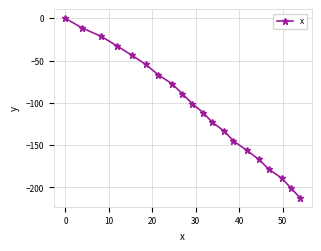

What is the difference between the maximum and minimum values?

212.2